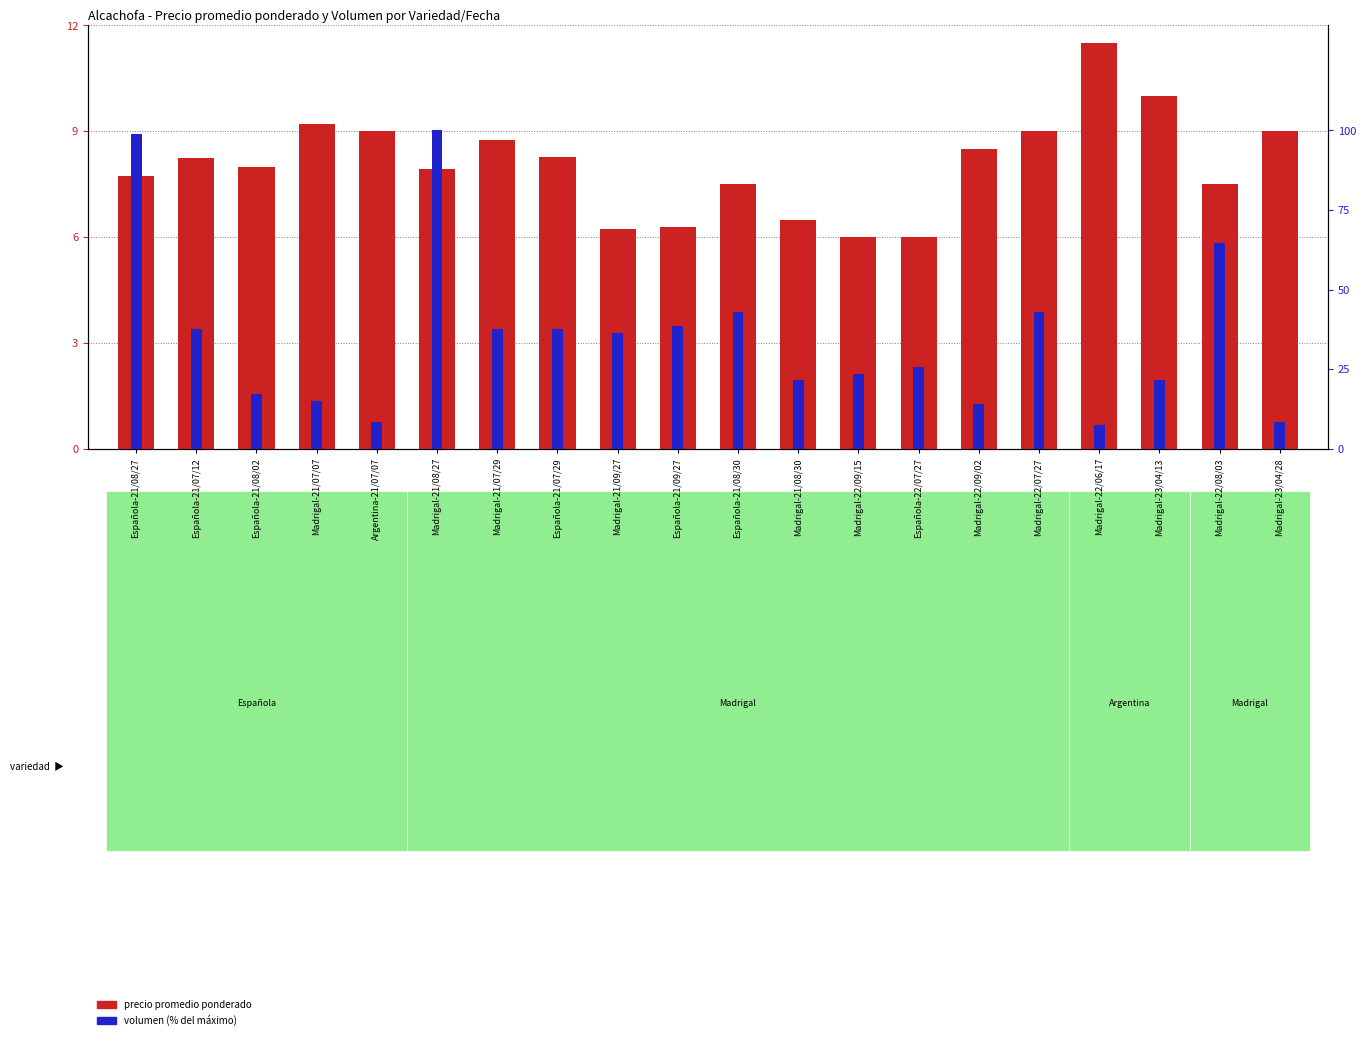

What is the difference between the maximum and minimum values in the volumen series?

92.5